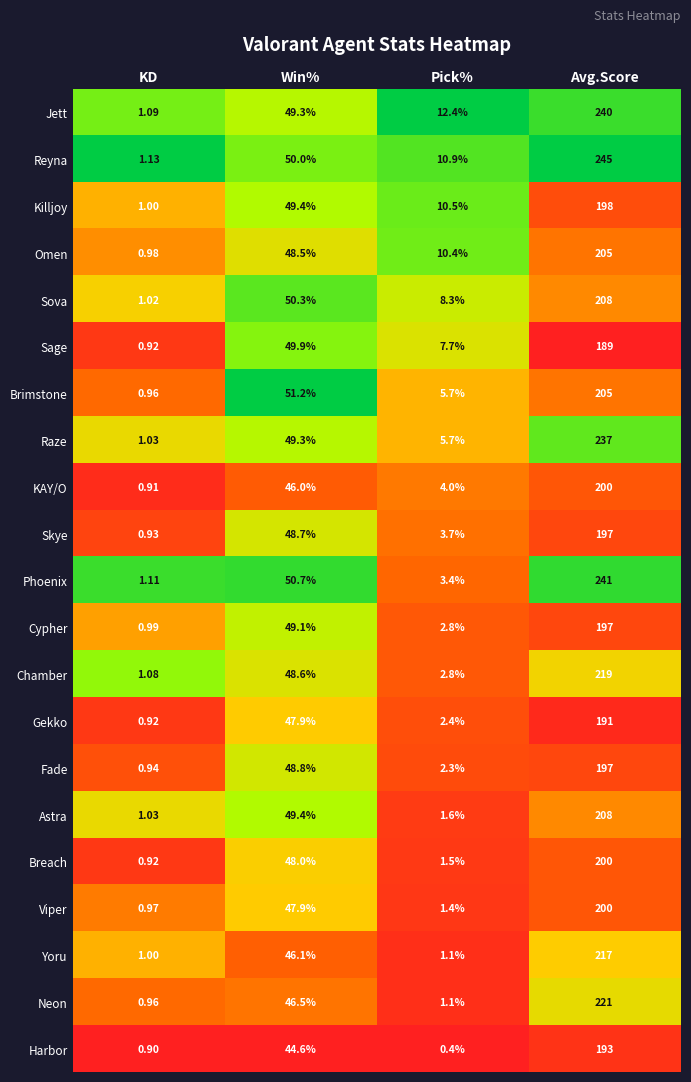

At which category is the sum across all series the highest?

Avg.Score